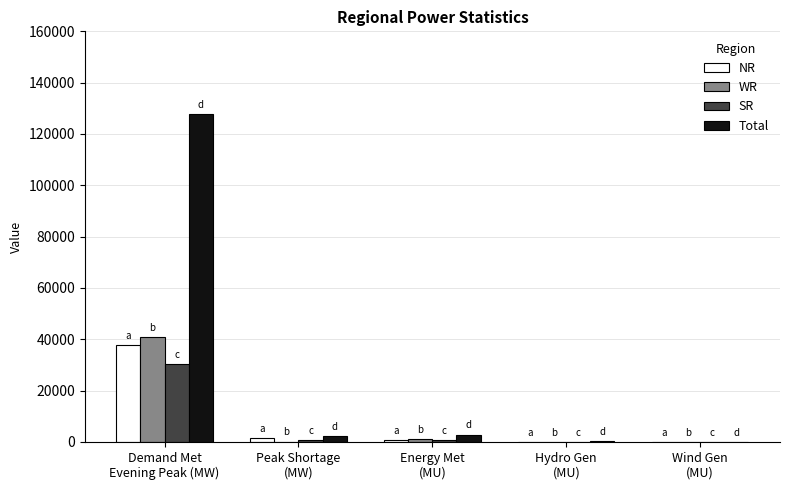

Which series has the largest total across all categories?

Total